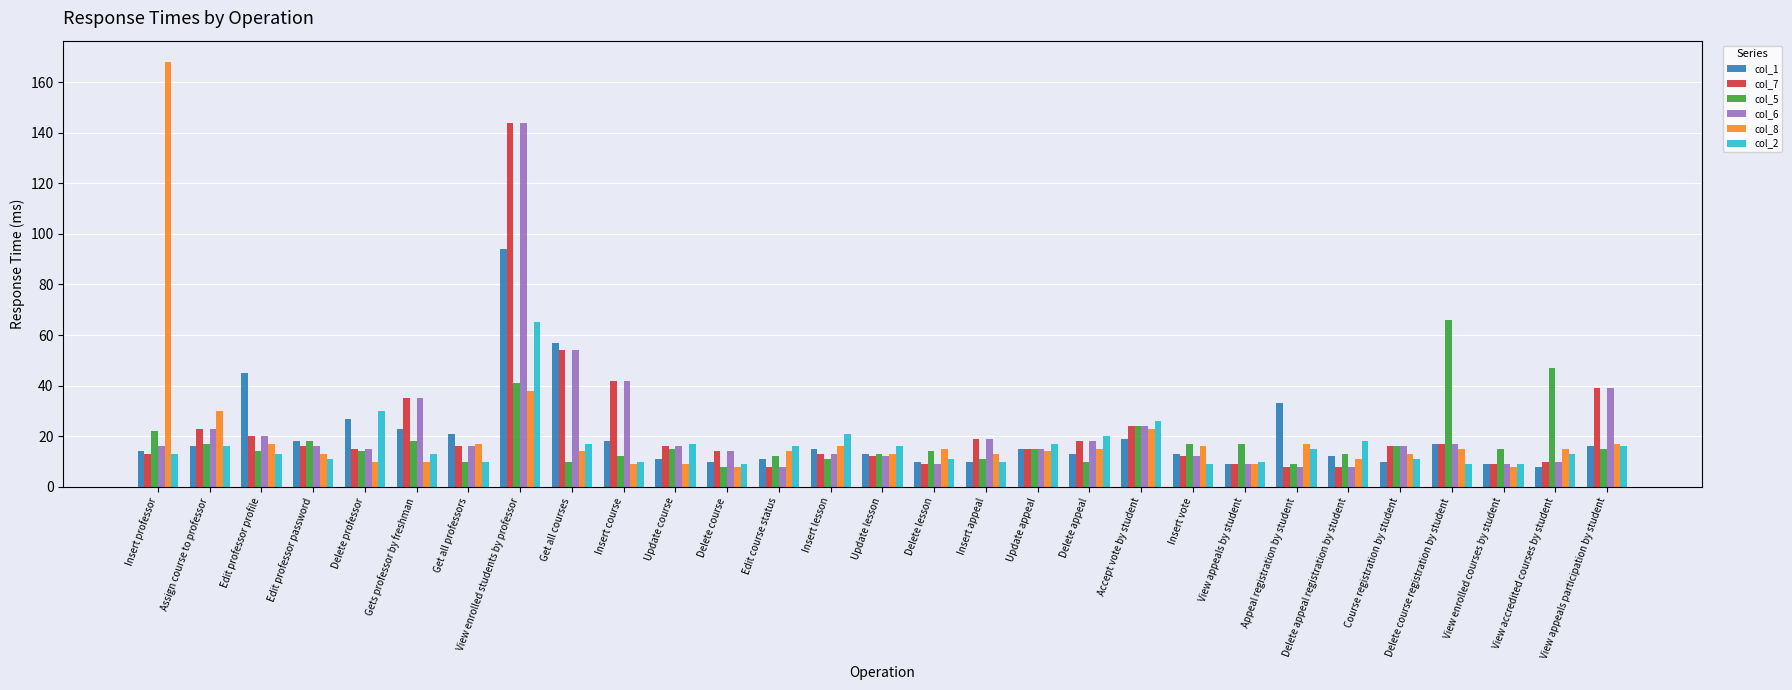

Does the chart contain any negative values?

No